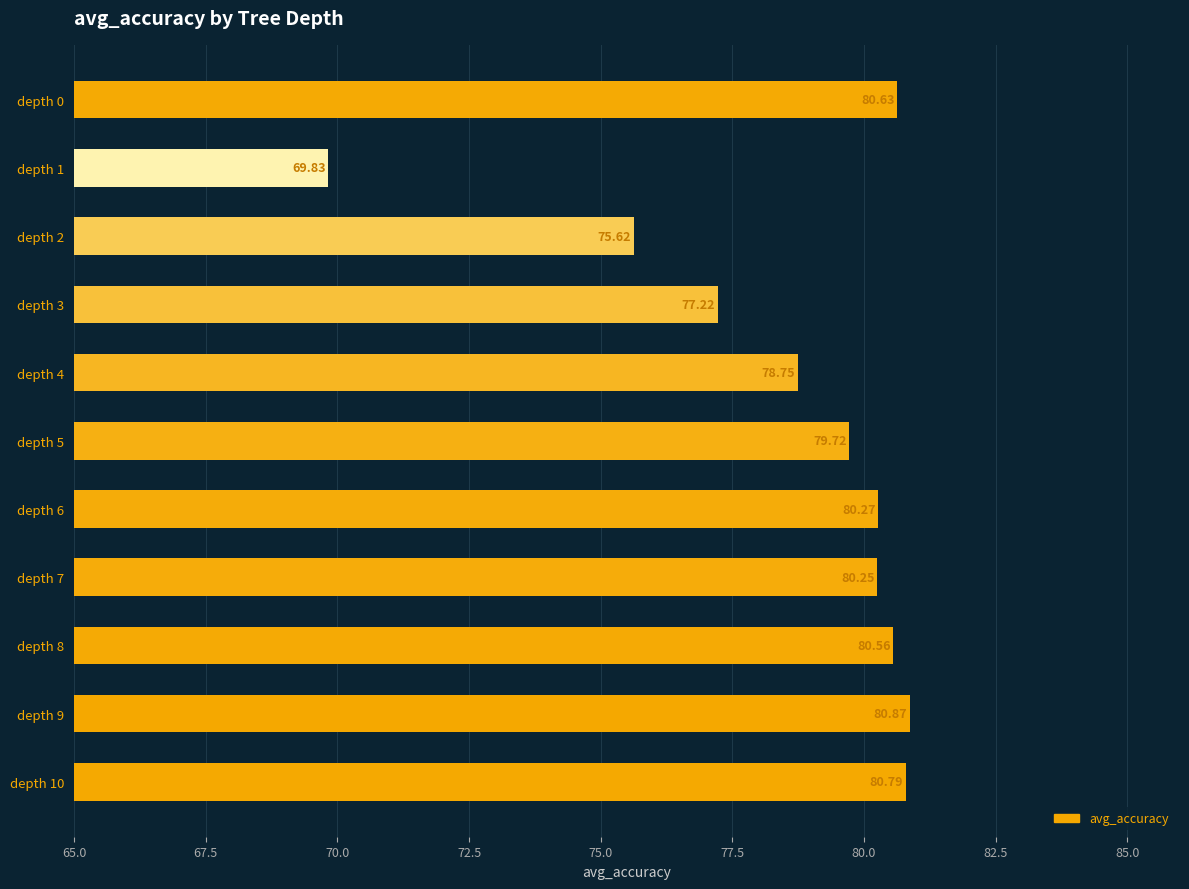

Which has a higher value, depth 8 or depth 10?

depth 10